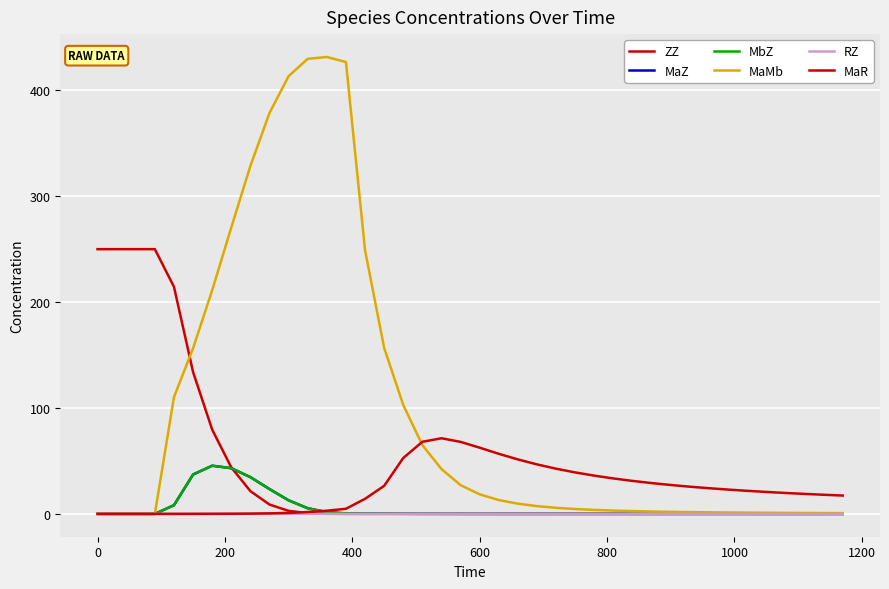

How many distinct data groups are displayed?

6